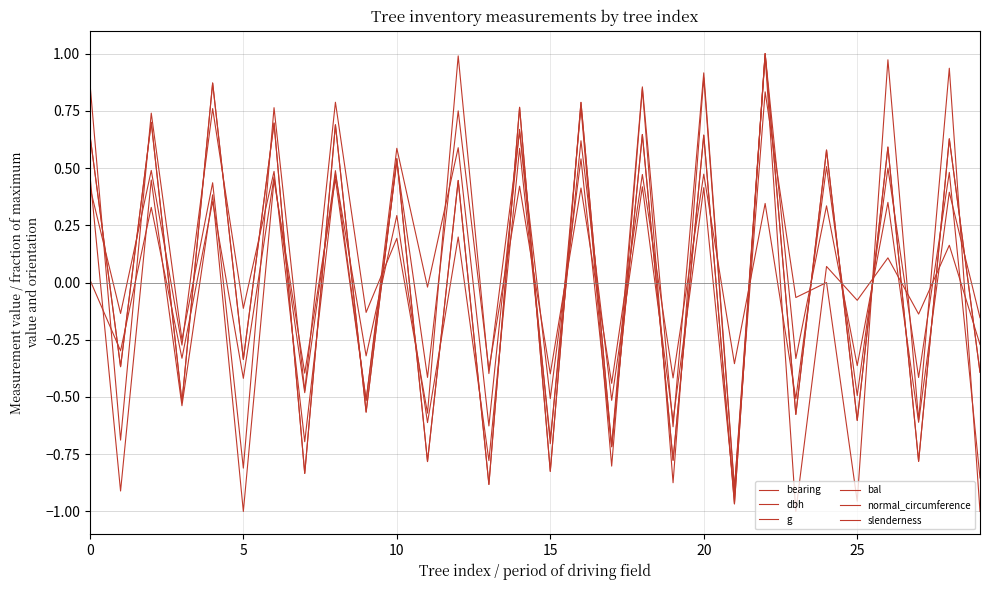

How many lines are shown in the chart?

6